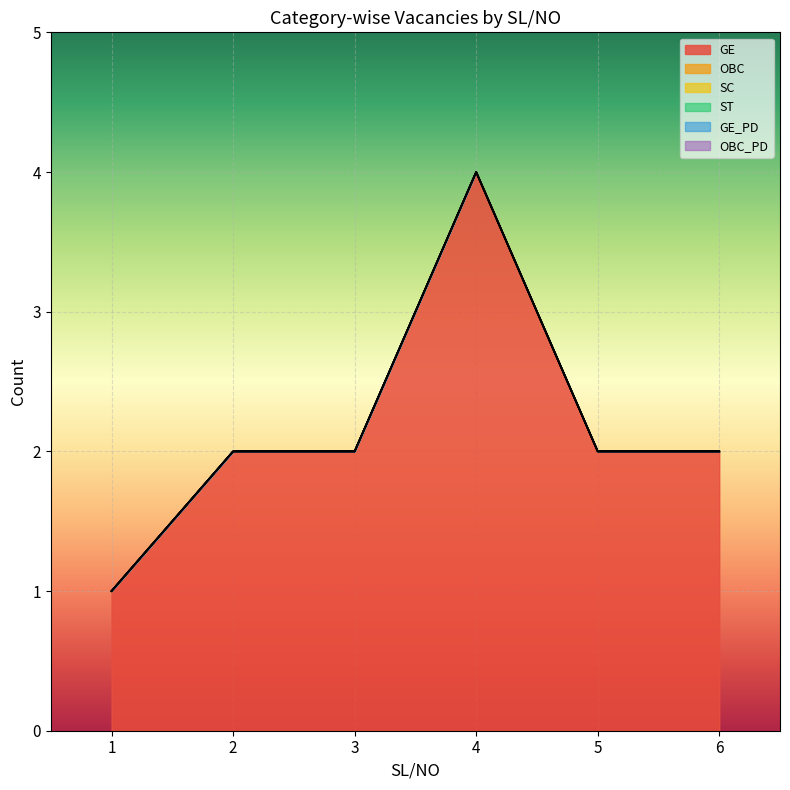

Which series changed the most between 1 and 3?

GE